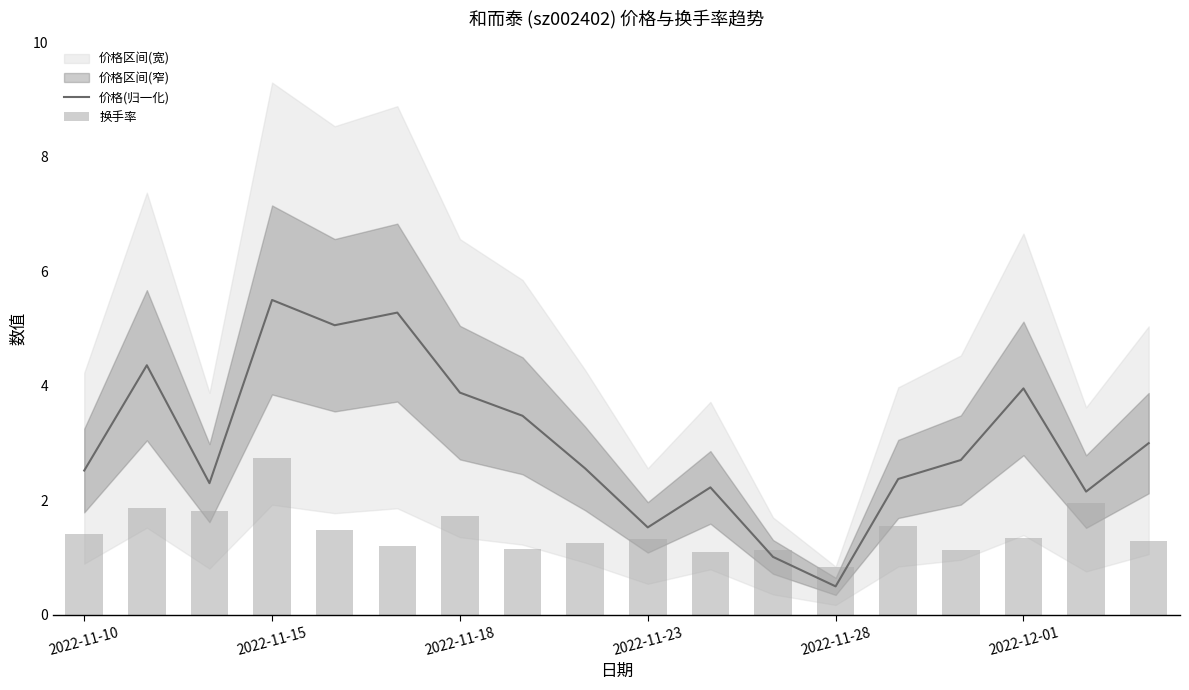

Rank the series at 2022-11-15 from lowest to highest value.

换手率, 价格(归一化)